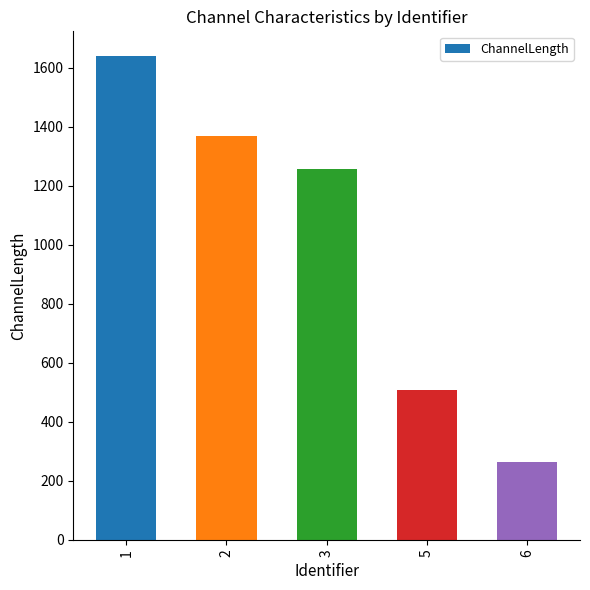

Which category has the lowest value across all series?

6